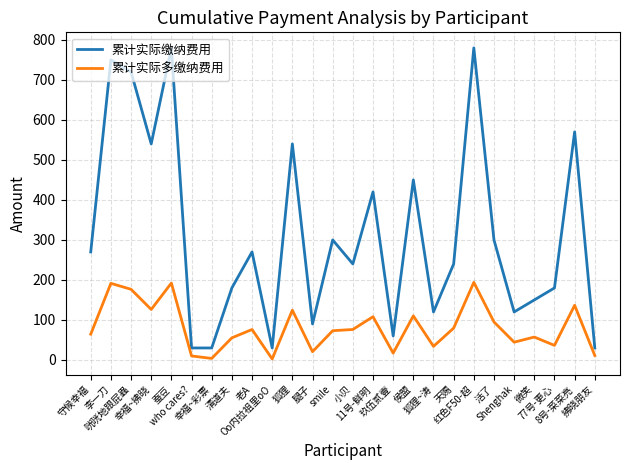

Rank the series by their maximum value, from lowest to highest.

累计实际多缴纳费用, 累计实际缴纳费用